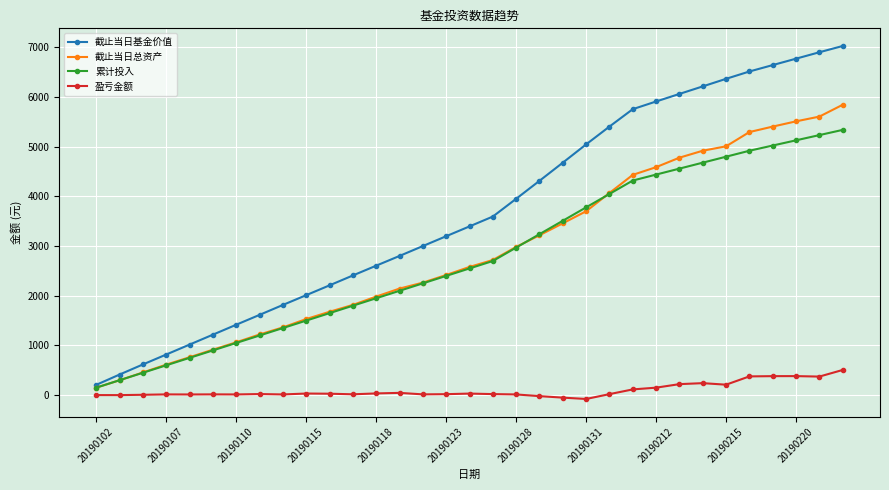

What is the value of the 累计投入 point at the 13th from the left?

1950.0